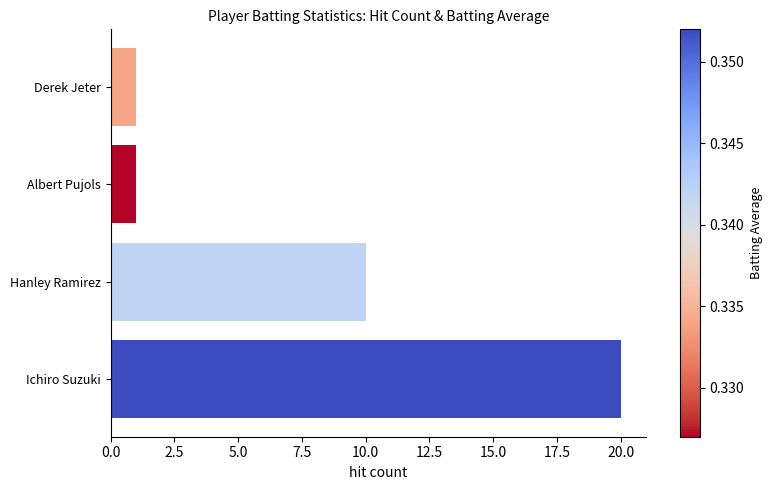

How many bars are there in total?

4